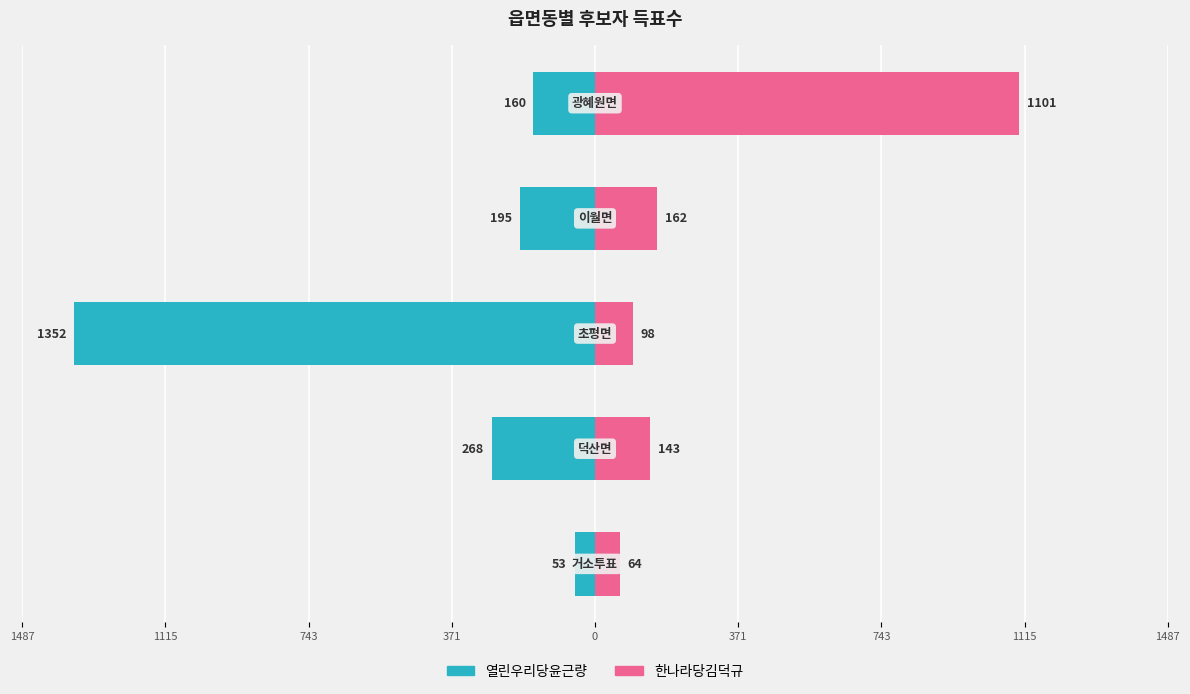

How many values in the 열린우리당윤근량 series are below -195?

2